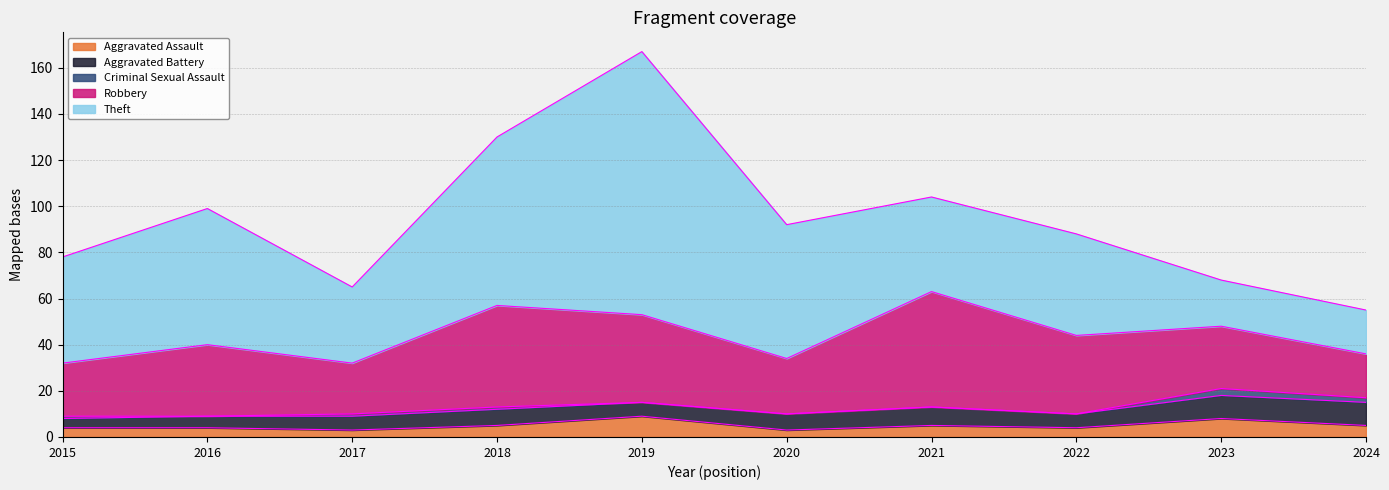

Between 2017 and 2015, which is larger?

2015